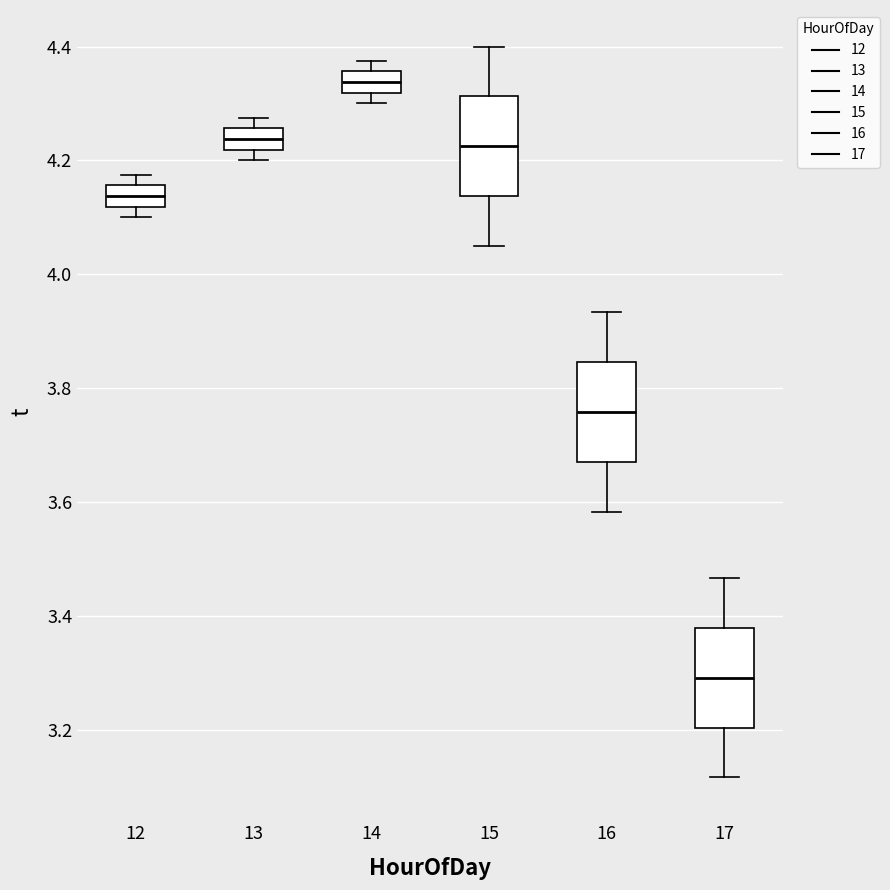

Reading left to right, transcribe this box plot: for each box, give where its median line is, the range the box spans, and where its two whiskers end, as read against the y-axis. The values are not printed on the chart, so give them approximately, as read against the axis.

12: median 4.14, box 4.12 to 4.16, whiskers 4.10 to 4.18
13: median 4.24, box 4.22 to 4.26, whiskers 4.20 to 4.28
14: median 4.34, box 4.32 to 4.36, whiskers 4.30 to 4.38
15: median 4.22, box 4.14 to 4.32, whiskers 4.06 to 4.40
16: median 3.76, box 3.68 to 3.84, whiskers 3.58 to 3.94
17: median 3.30, box 3.20 to 3.38, whiskers 3.12 to 3.46